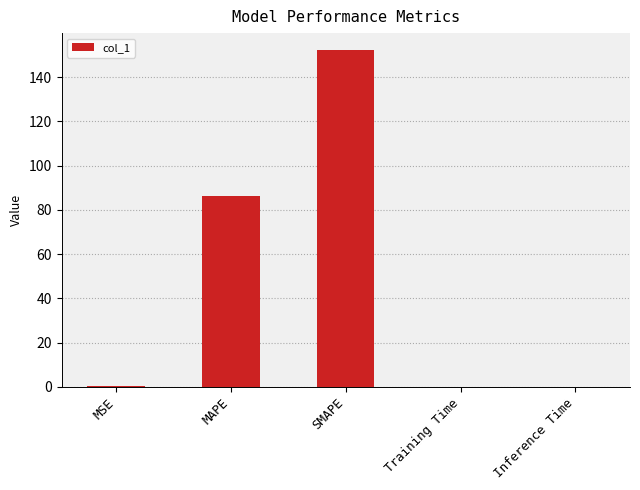

The chart shows a value of 20.5 at MAPE. True or false?

False